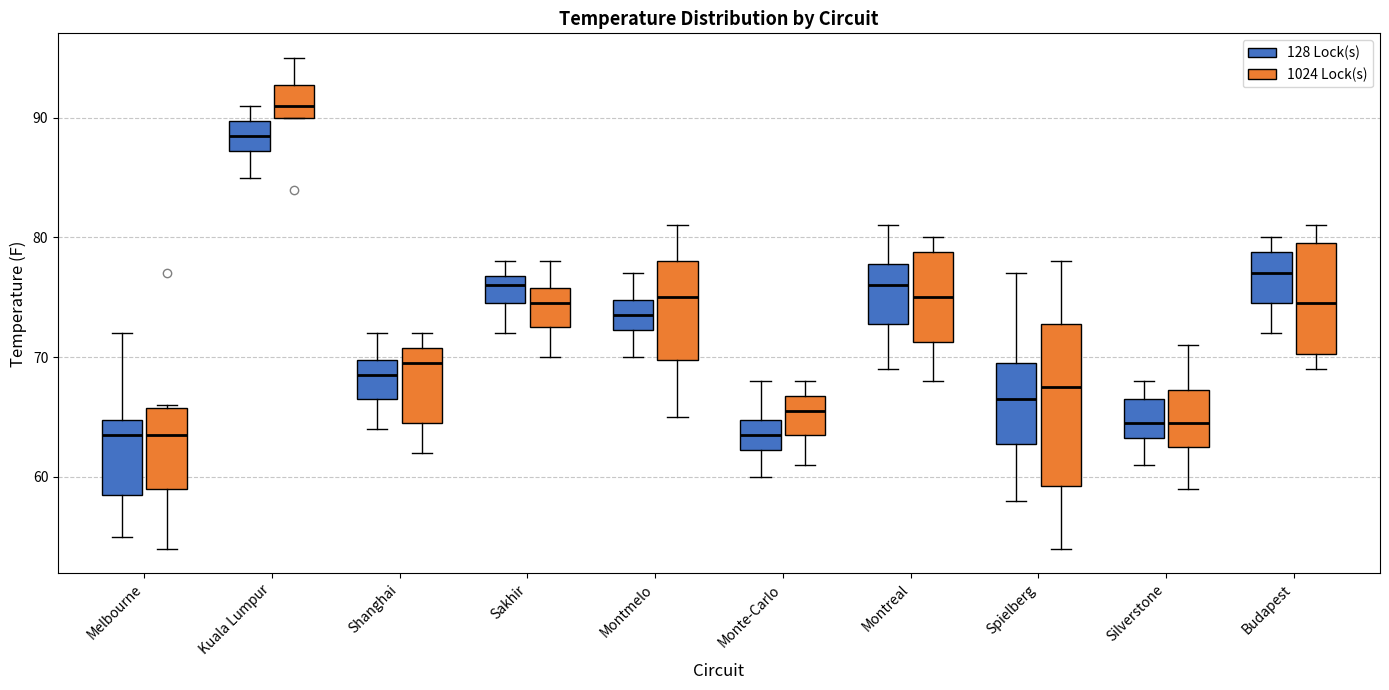

Which box's median line is the highest?

Kuala Lumpur (1024 Lock(s))